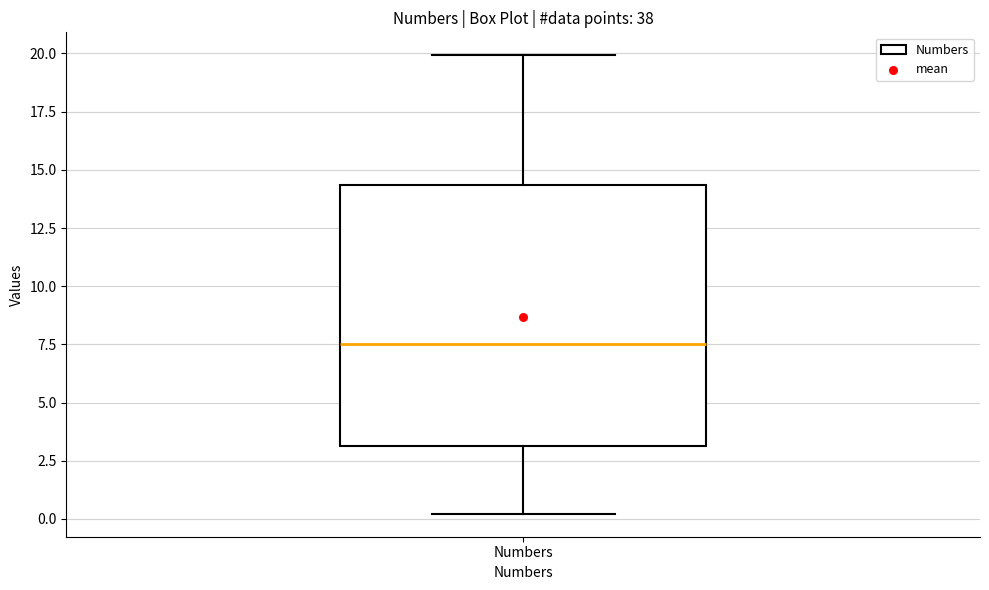

Transcribe this box plot: give where the median line is, the range the box spans, and where the two whiskers end, as read against the y-axis. The values are not printed on the chart, so give them approximately, as read against the axis.

median 7.5, box 3.0 to 14.5, whiskers 0.0 to 20.0